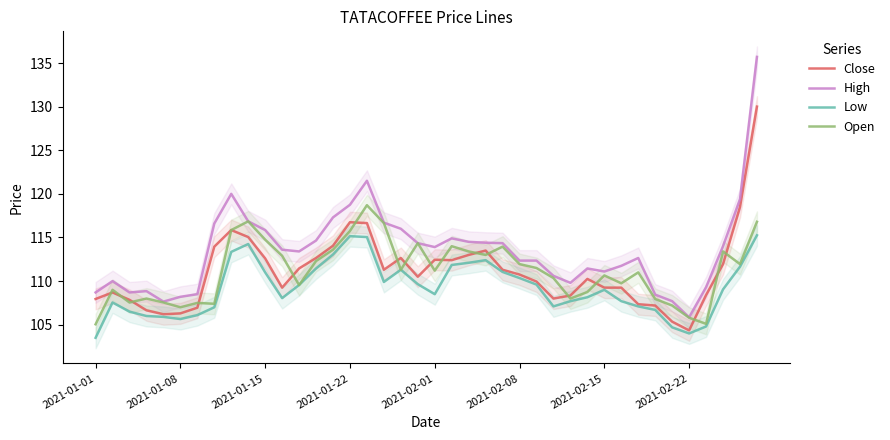

True or false: Open has a value of 65.4 at 28.

False